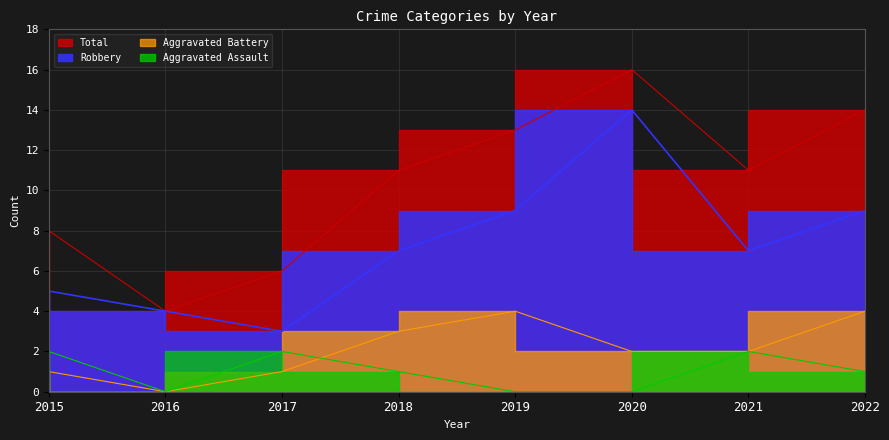

What is the difference between the highest and lowest values at 2022?

13